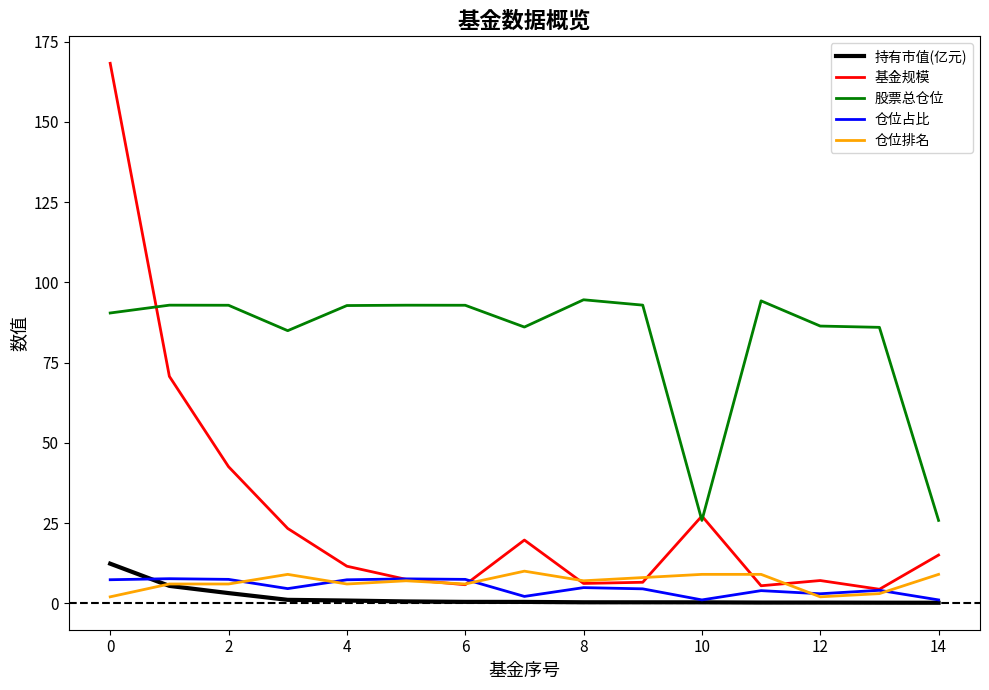

True or false: 基金规模 and 持有市值(亿元) cross at least once.

False